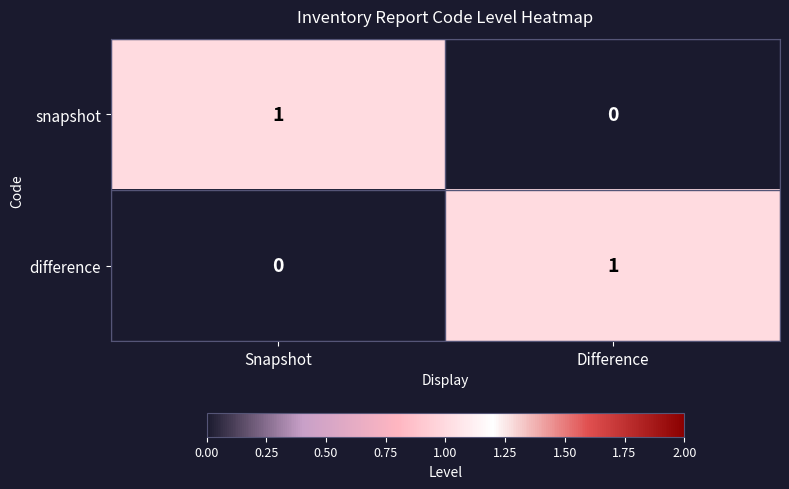

At which label is snapshot closest to 0?

Difference